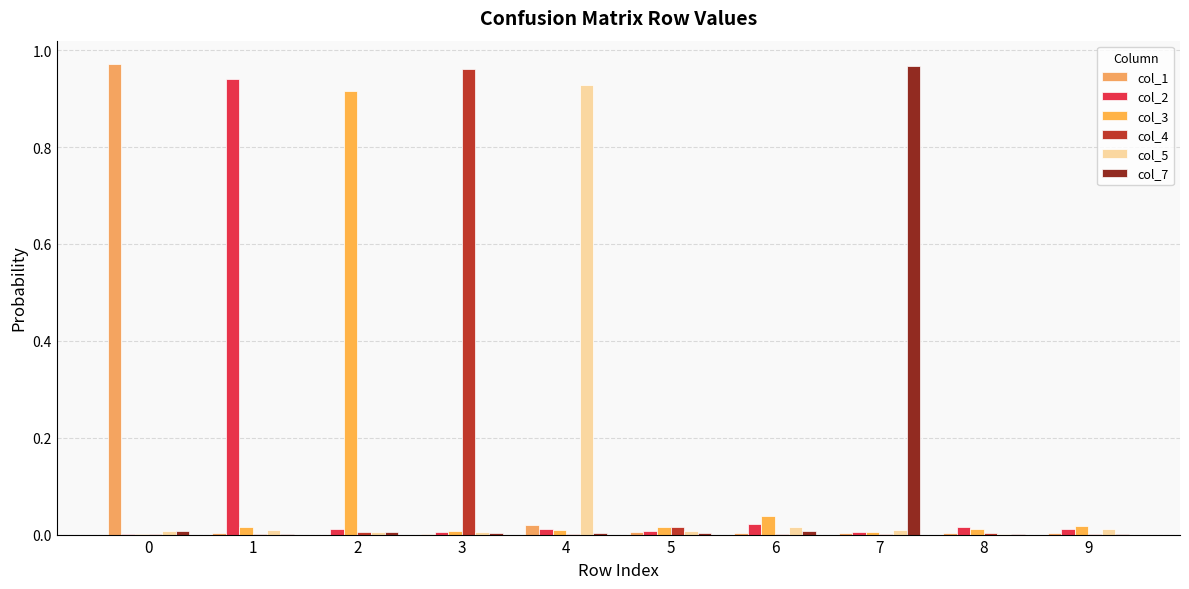

How many distinct data groups are displayed?

6